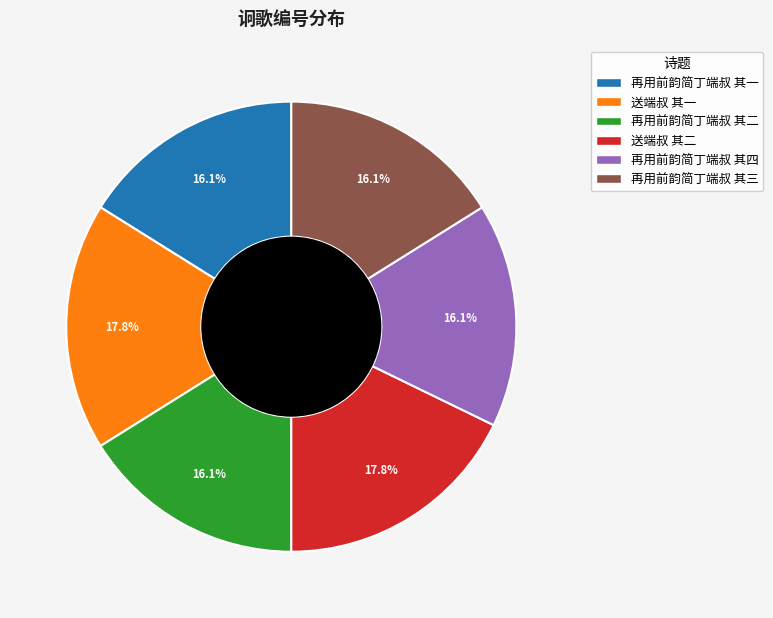

To the nearest percent, what is the combined percentage of 再用前韵简丁端叔 其三 and 再用前韵简丁端叔 其四?

32%